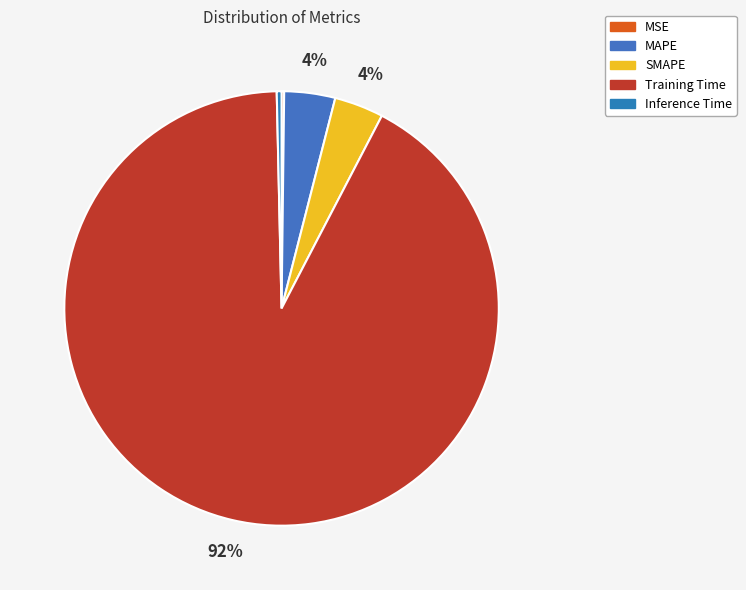

What is the majority slice?

Training Time